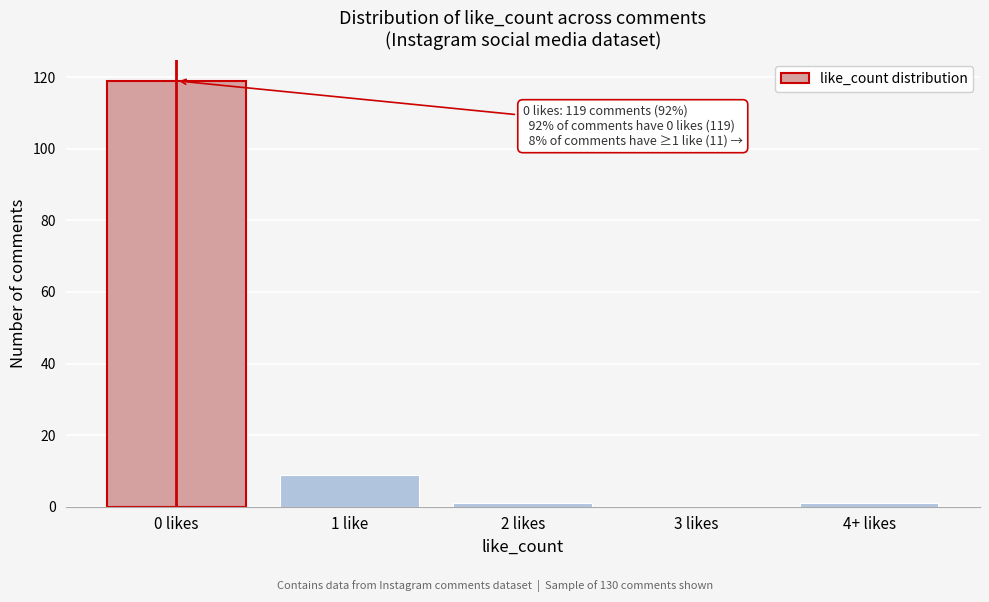

Reading right to left, transcribe all the data shown in this chart.

4+ likes=1	3 likes=0	2 likes=1	1 like=9	0 likes=119